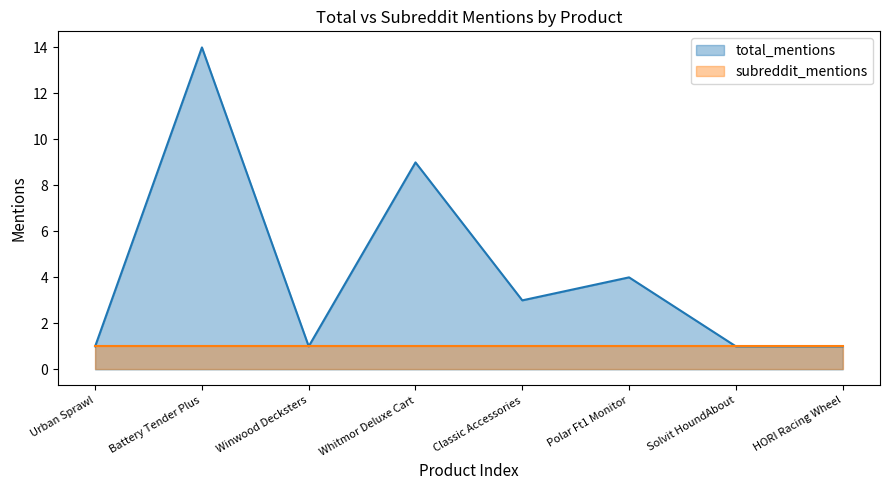

What is the sum of the values at Winwood Decksters and Urban Sprawl?

2